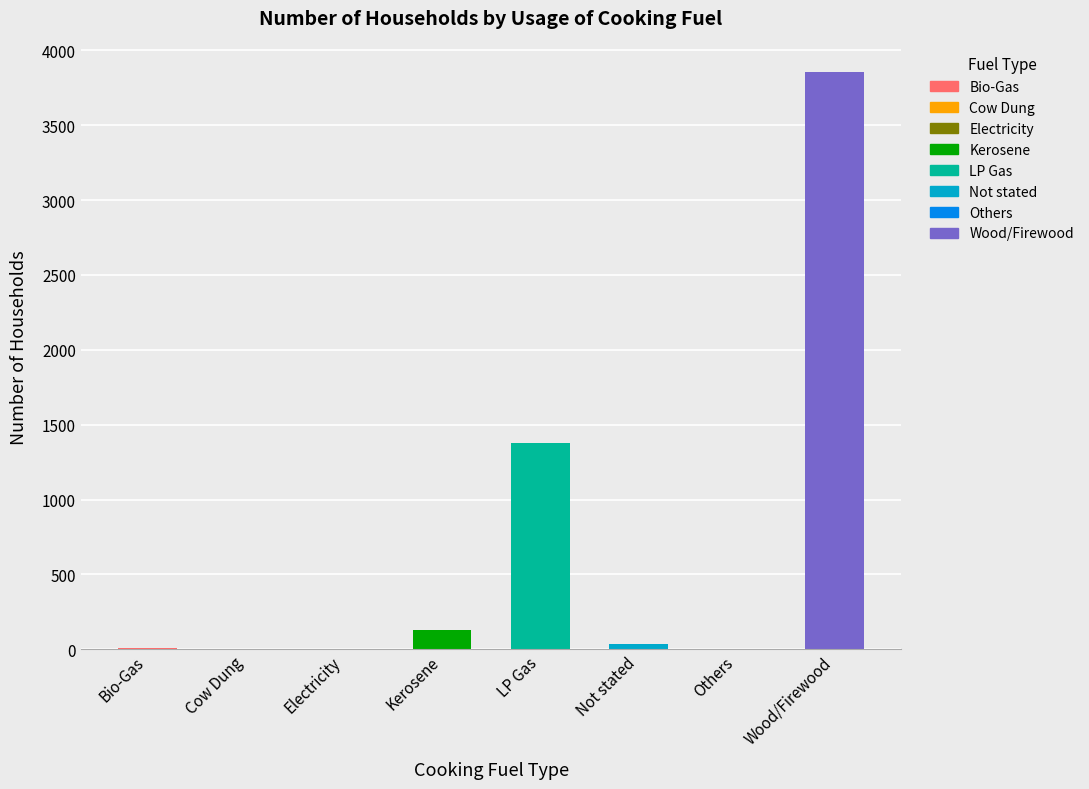

Which category has the highest value across all series?

Wood/Firewood